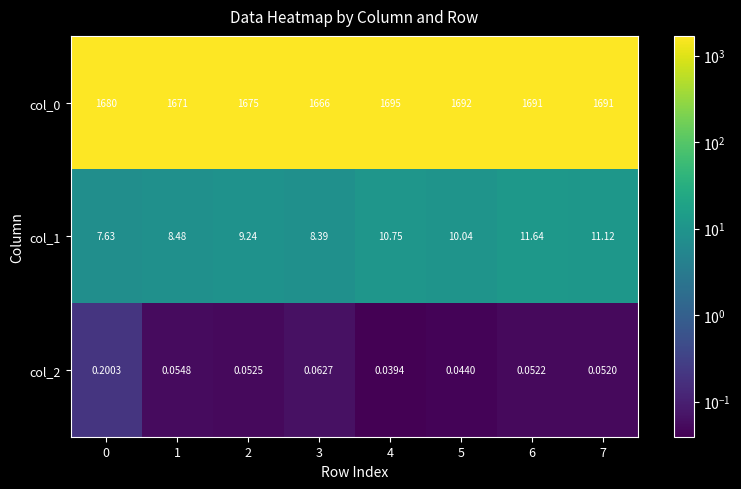

Is the value of col_1 at 1 greater than the value of col_0 at 3?

No